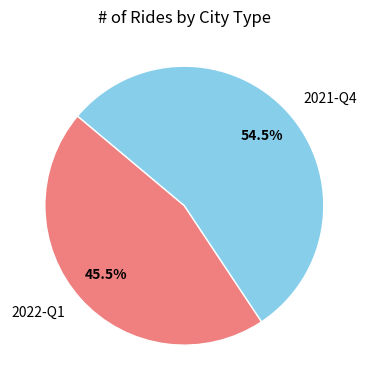

Rank the categories by value from lowest to highest.

2022-Q1, 2021-Q4